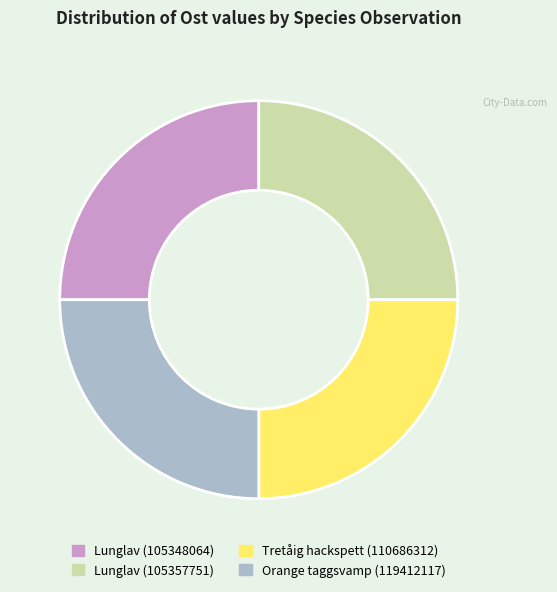

Is Lunglav (105348064) the majority of the pie?

No